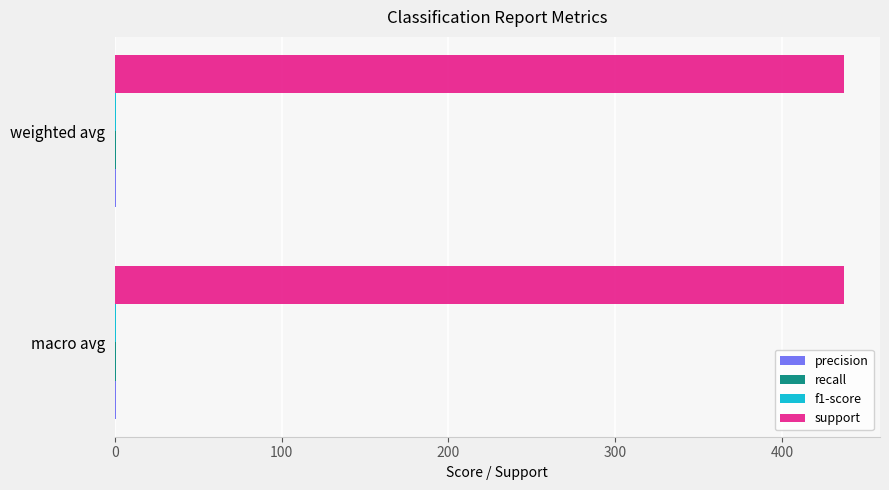

What is the maximum value shown in the chart?

437.0